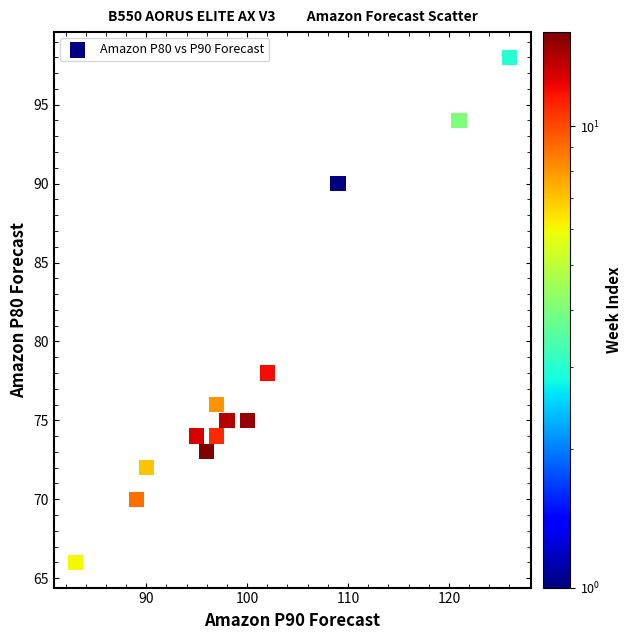

What Y value in the scatter plot is closest to 82?

78